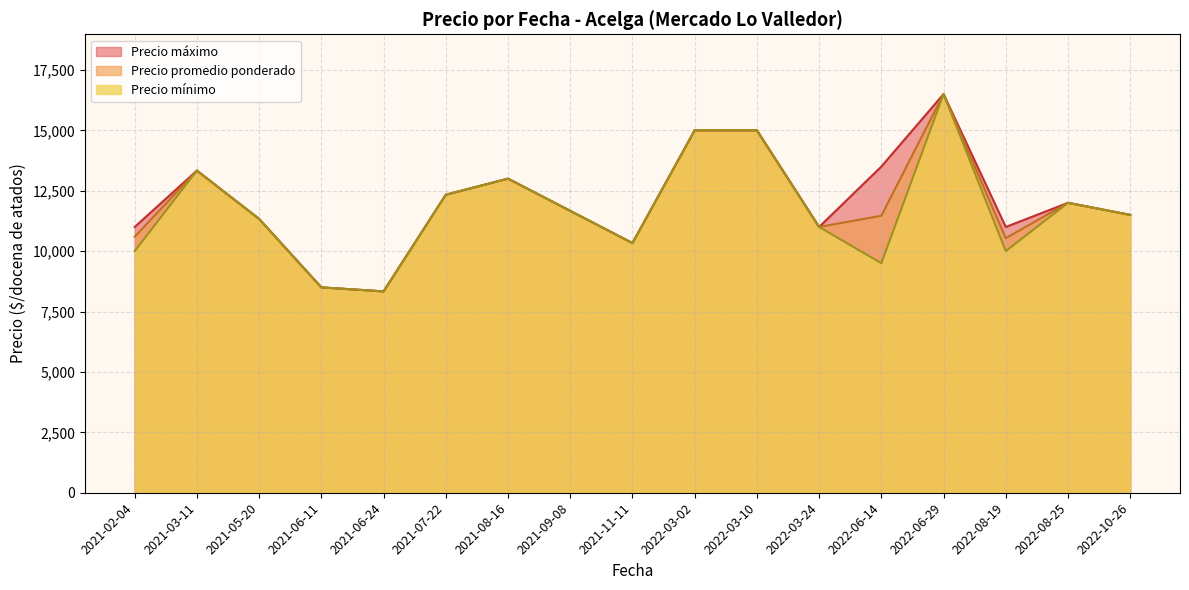

Is it true that Precio maximo equals 13000 at 21?

True